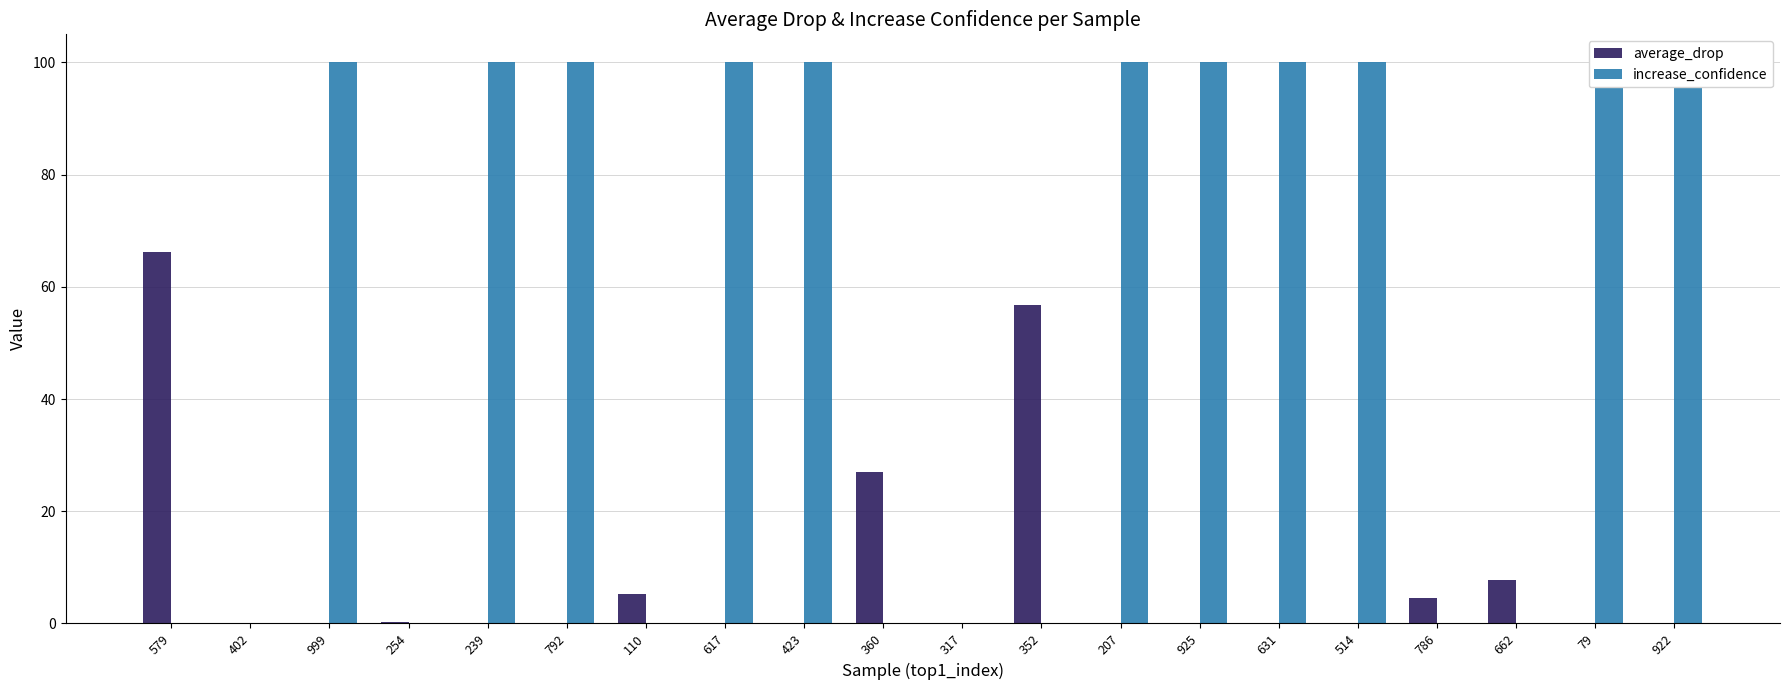

What is the label of the 16th bar from the left?

514